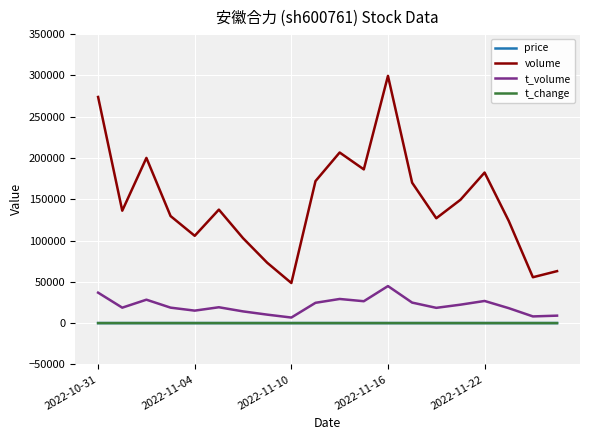

Which series has the widest spread of values?

volume